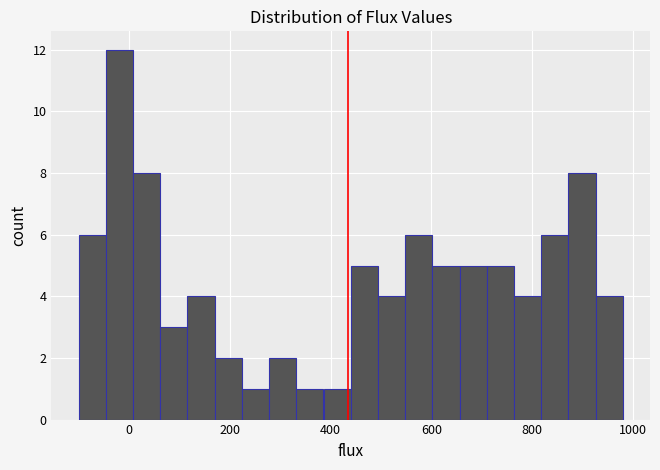

Around what value on the x-axis is the tallest bar? Give the approximate position of its centre, as read against the axis.

-20